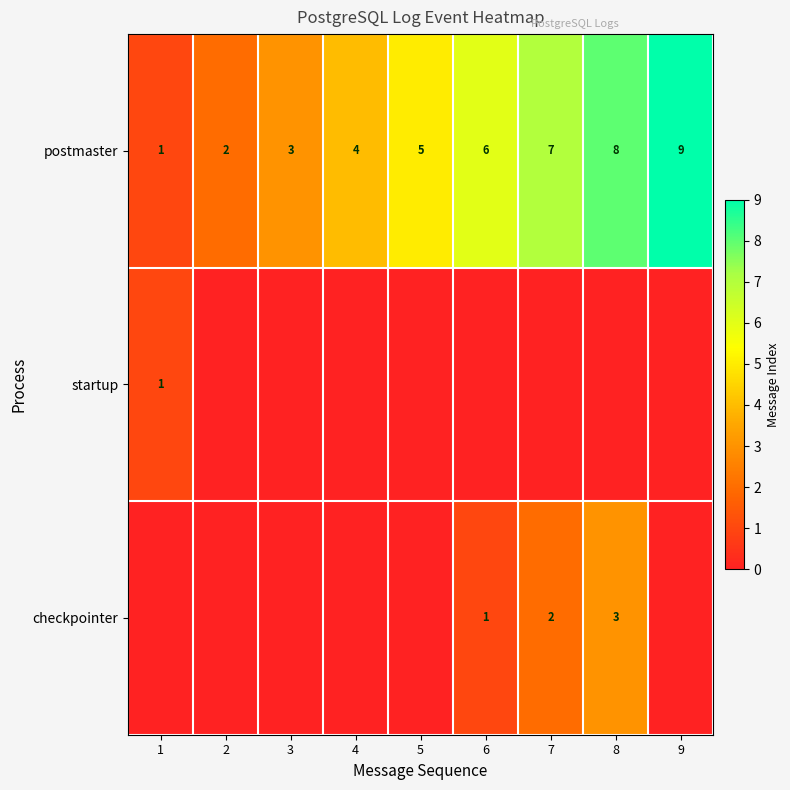

What is the difference between the second highest and minimum values in the postmaster series?

7